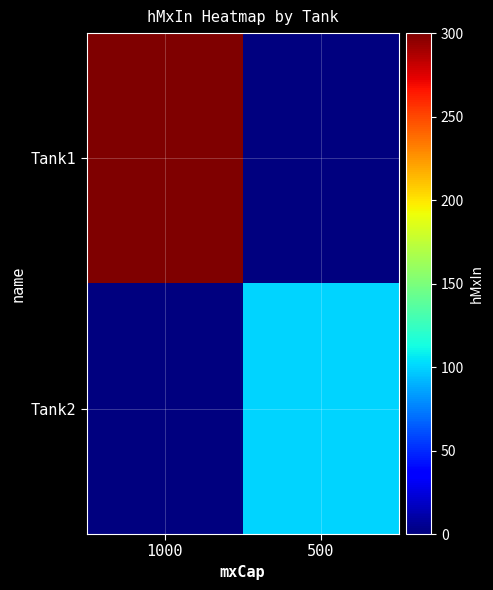

Reading right to left, list all the values displayed in this chart.

Tank1: 500=0	1000=300
Tank2: 500=100	1000=0